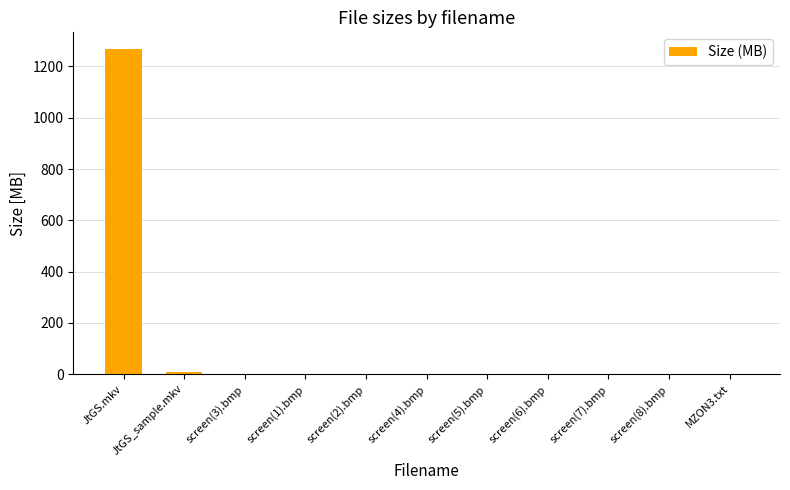

Between JtGS.mkv and screen(7).bmp, which is larger?

JtGS.mkv